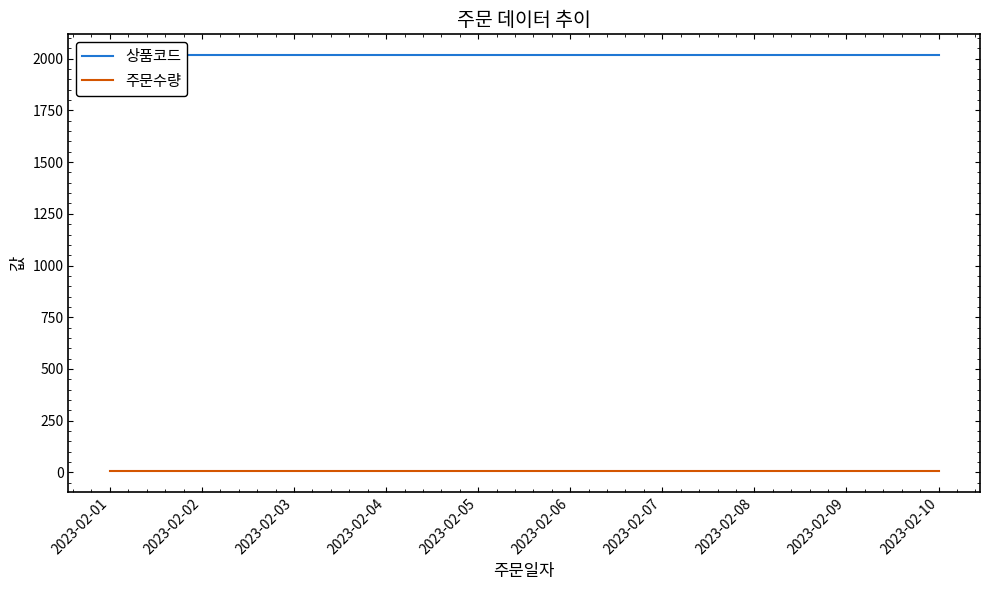

Reading left to right, extract all data points from this chart.

상품코드: 2017	2017	2017	2017	2017	2017	2017	2017	2017	2017
주문수량: 5	5	5	5	5	5	5	5	5	5